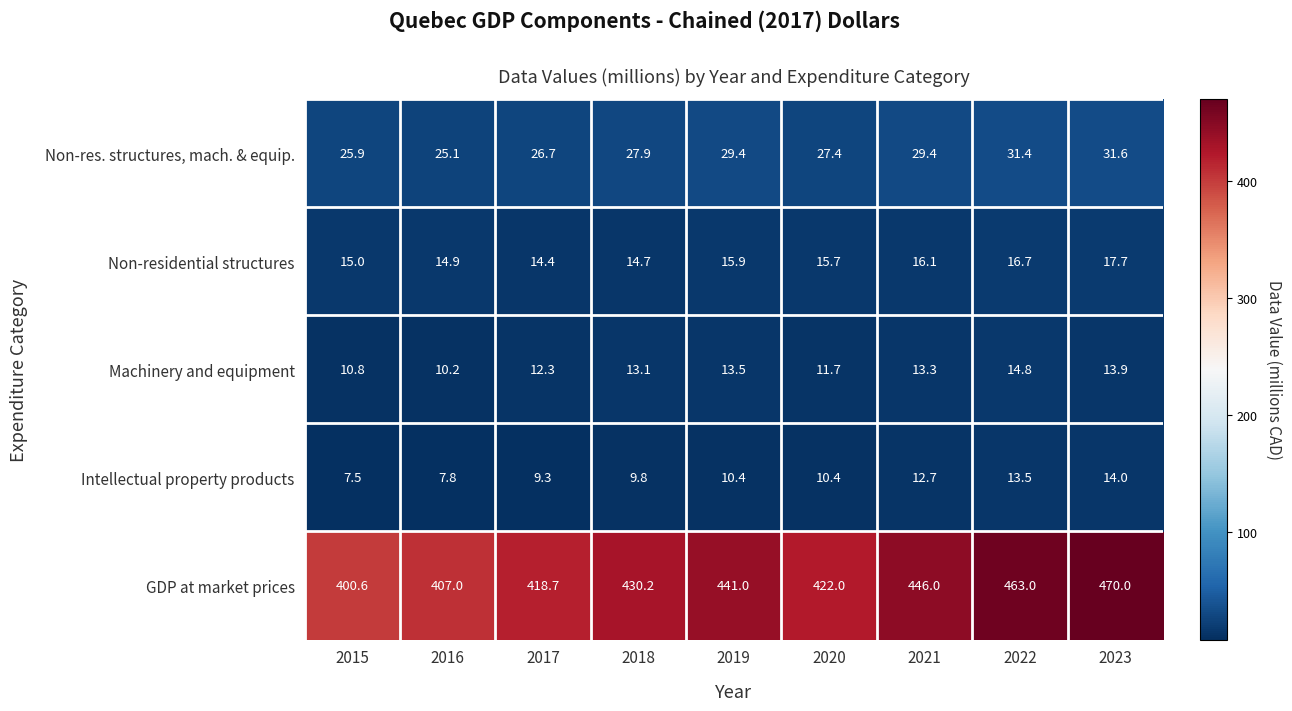

What is the sum of the Non-residential structures values at 2018 and 2023?

32.4